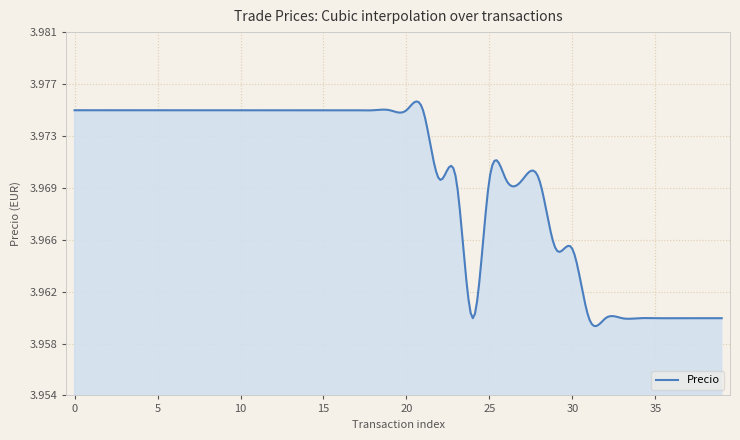

What is the value of the 23rd point from the left?

4.0